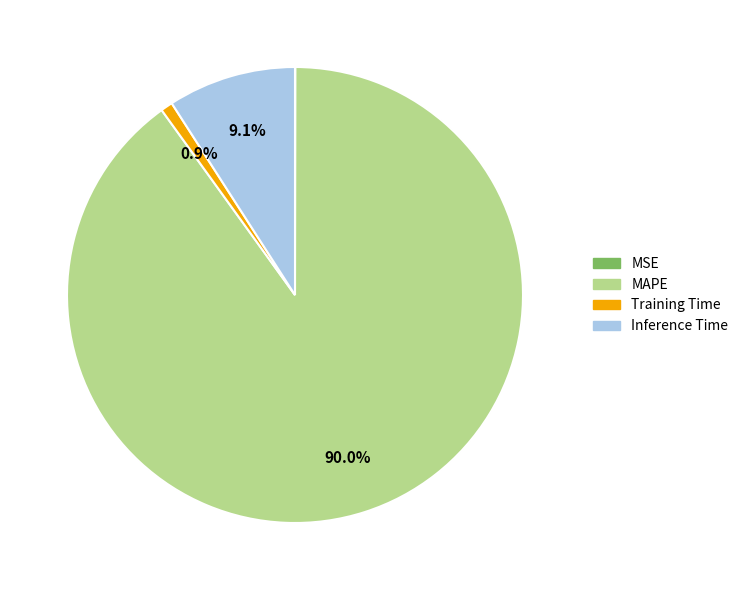

Which has a higher value, MAPE or Inference Time?

MAPE